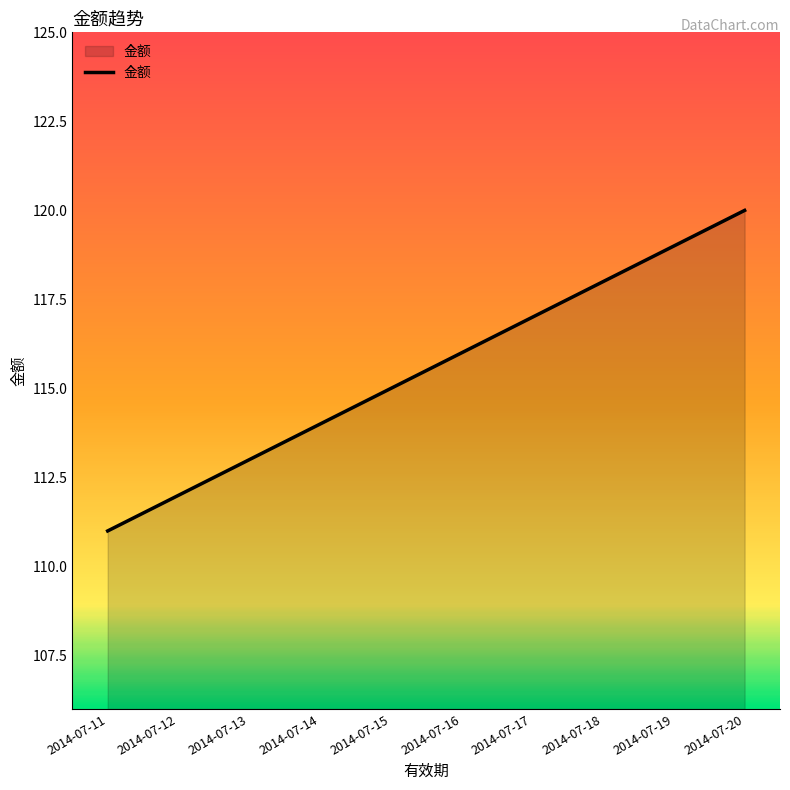

Count the number of categories in the chart.

10